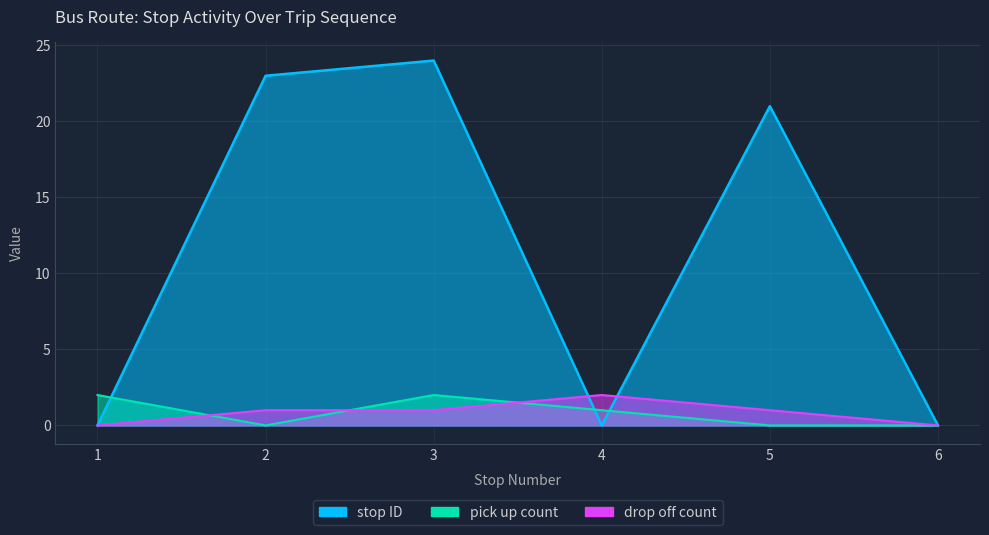

Between 1 and 6, which is larger?

1